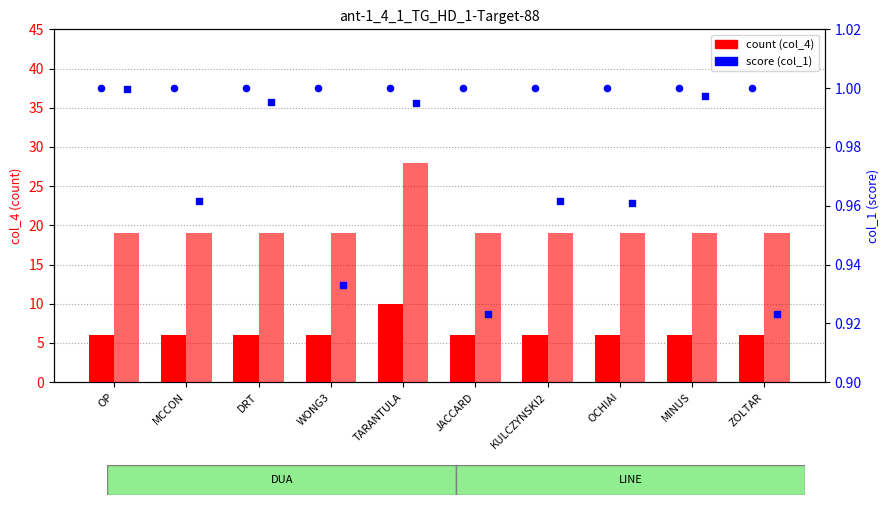

Which series has the largest Y range (max minus min)?

LINE count